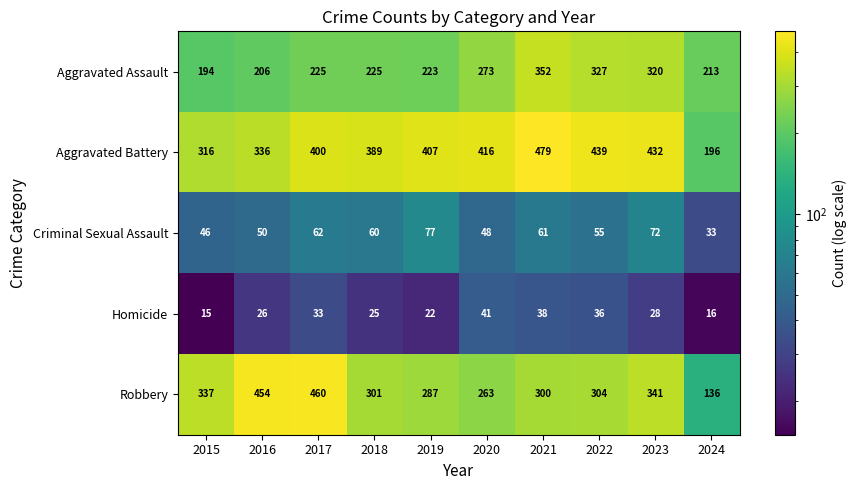

What is the sum of all Aggravated Assault values?

2558